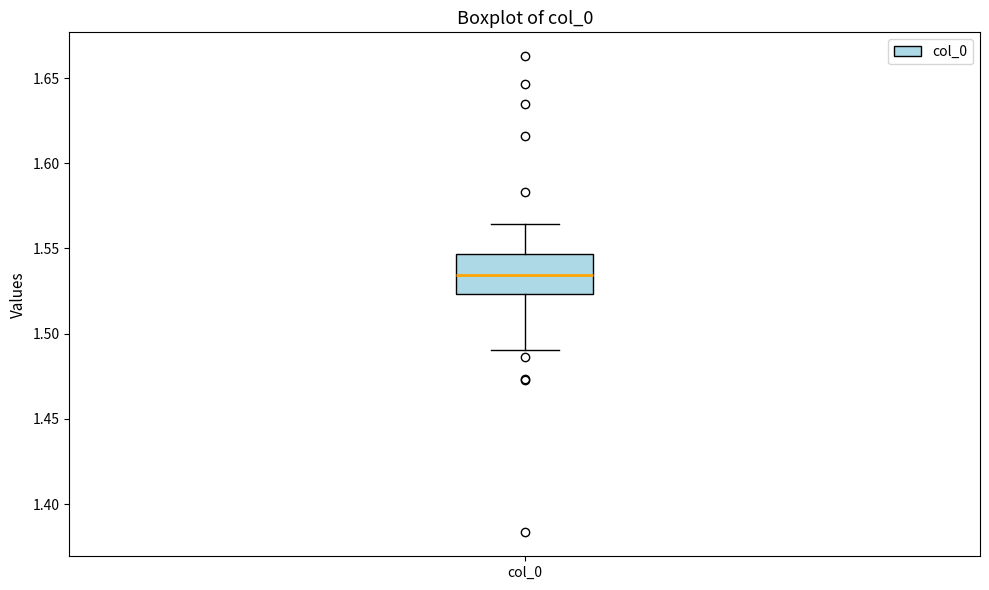

Transcribe this box plot: give where the median line is, the range the box spans, and where the two whiskers end, as read against the y-axis. The values are not printed on the chart, so give them approximately, as read against the axis.

median 1.535, box 1.525 to 1.545, whiskers 1.490 to 1.565